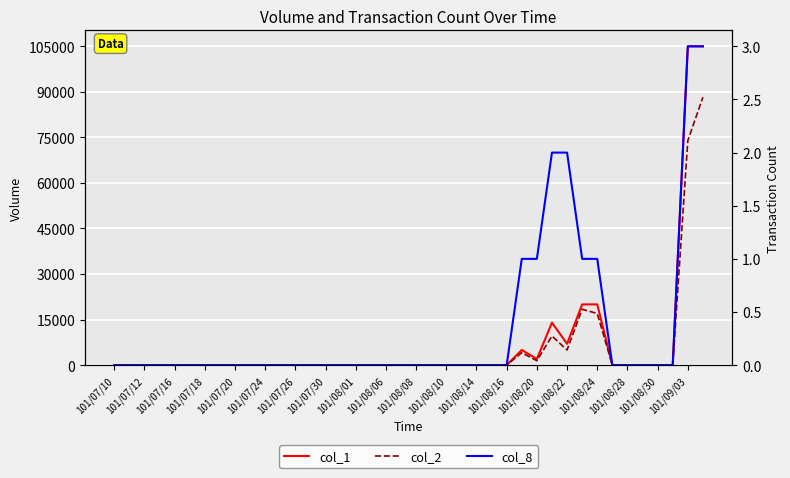

Reading left to right, extract all data points from this chart.

col_1: 0	0	0	0	0	0	0	0	0	0	0	0	0	0	0	0	0	0	0	0	0	0	0	0	0	0	0	5000	2000	14000	7000	20000	20000	0	0	0	0	0	105000	105000
col_2: 0	0	0	0	0	0	0	0	0	0	0	0	0	0	0	0	0	0	0	0	0	0	0	0	0	0	0	4100	1440	9590	4960	18400	17000	0	0	0	0	0	73950	88250
col_8: 0	0	0	0	0	0	0	0	0	0	0	0	0	0	0	0	0	0	0	0	0	0	0	0	0	0	0	1	1	2	2	1	1	0	0	0	0	0	3	3